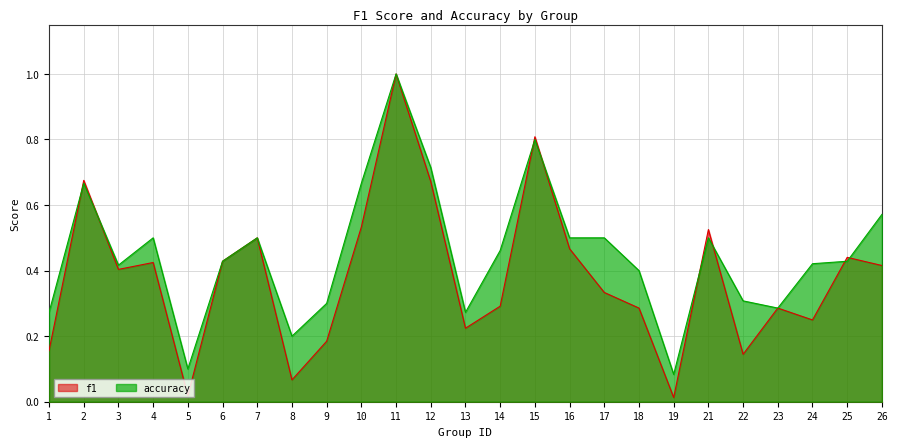

Reading left to right, list all the values displayed in this chart.

f1: 0.2	0.7	0.4	0.4	0.0	0.4	0.5	0.1	0.2	0.5	1.0	0.7	0.2	0.3	0.8	0.5	0.3	0.3	0.0	0.5	0.1	0.3	0.2	0.4	0.4
accuracy: 0.3	0.7	0.4	0.5	0.1	0.4	0.5	0.2	0.3	0.7	1.0	0.7	0.3	0.5	0.8	0.5	0.5	0.4	0.1	0.5	0.3	0.3	0.4	0.4	0.6